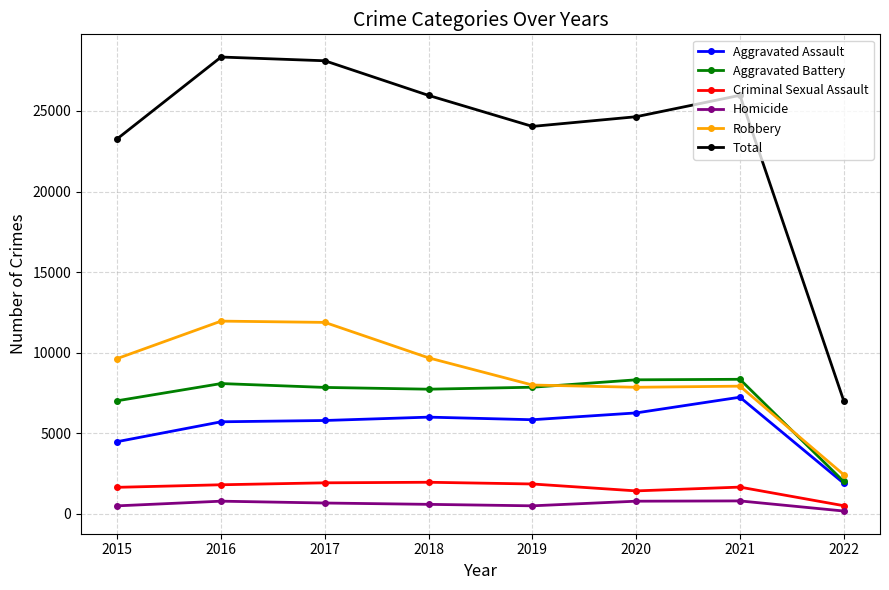

Is this an area chart (filled region under the line)?

No